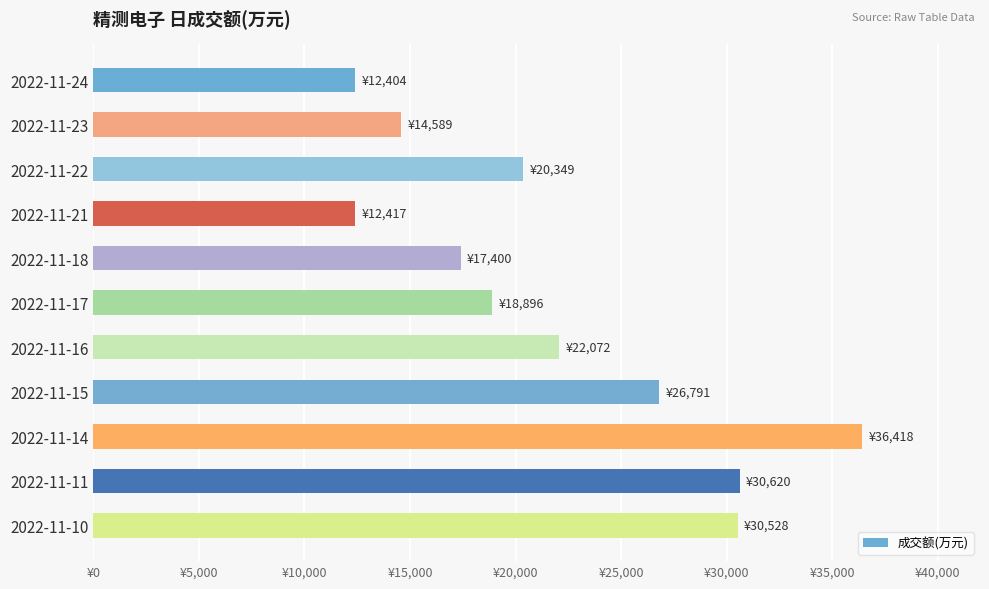

Does the chart contain any negative values?

No